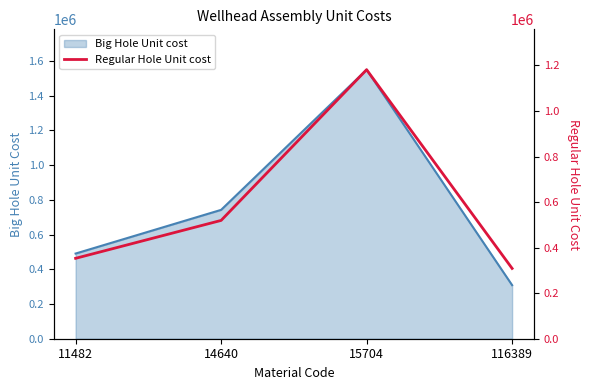

Count the number of categories in the chart.

4